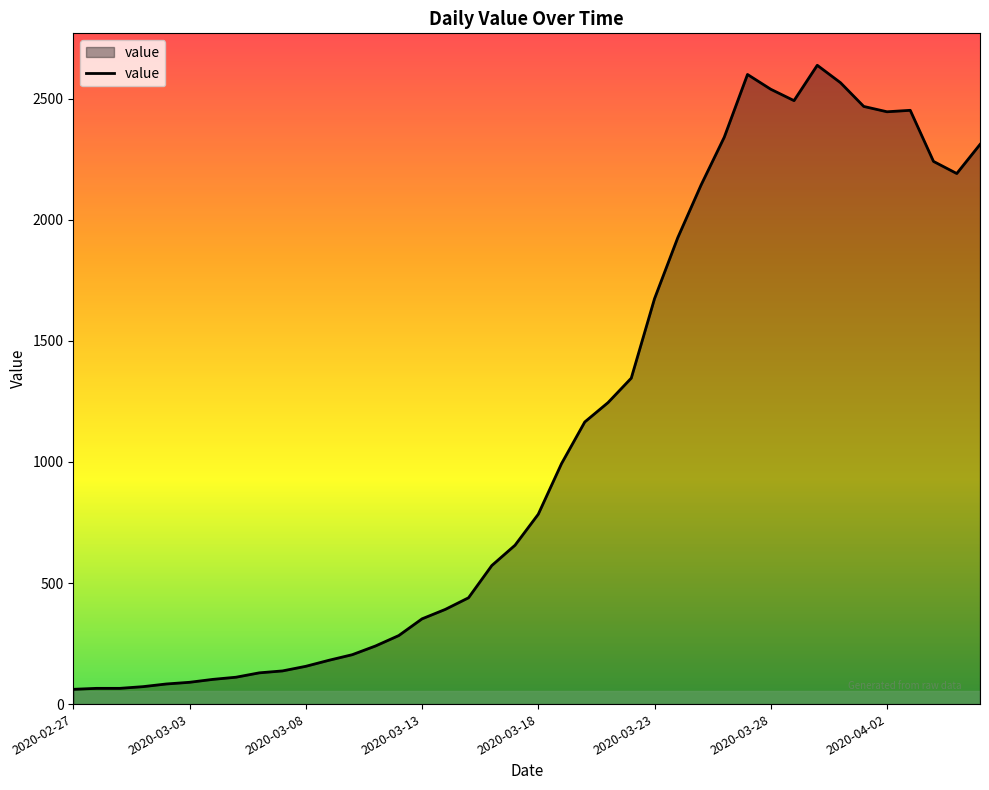

What is the smallest value displayed?

61